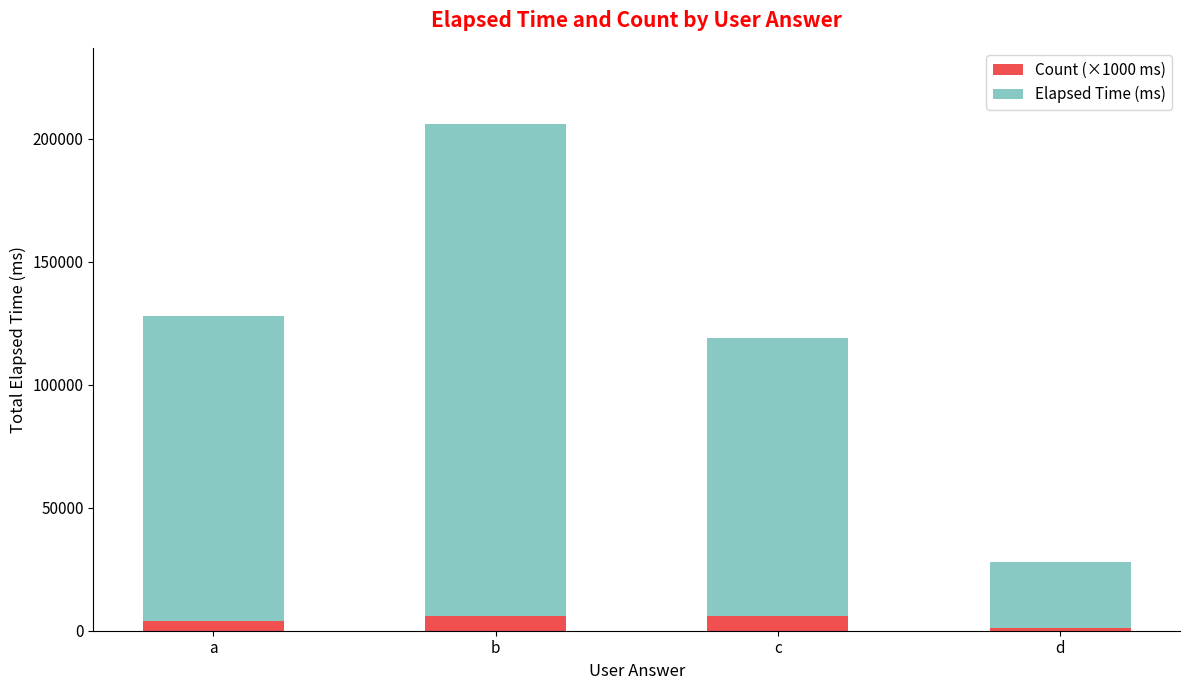

At which category is the sum across all series the highest?

b